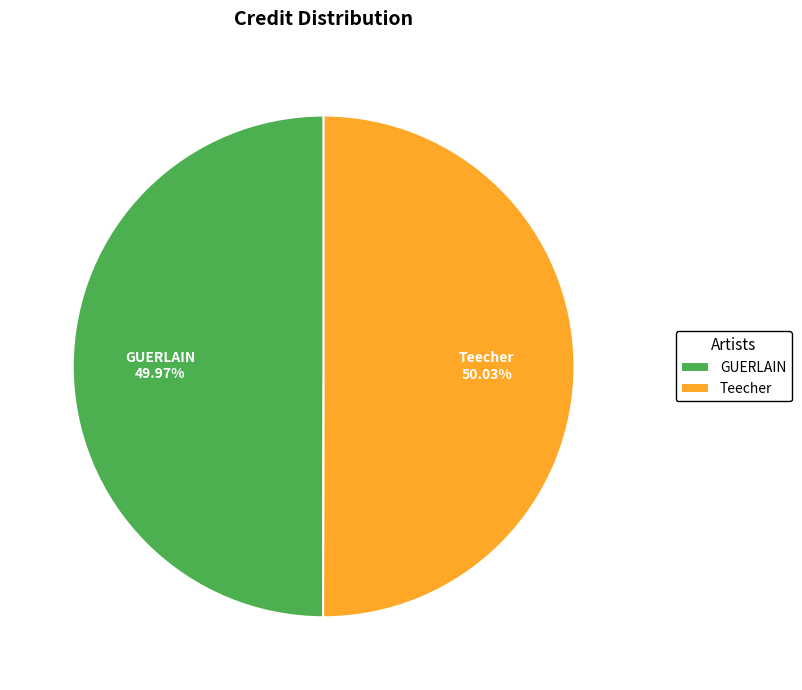

What portion of the pie excludes Teecher?

50.0%